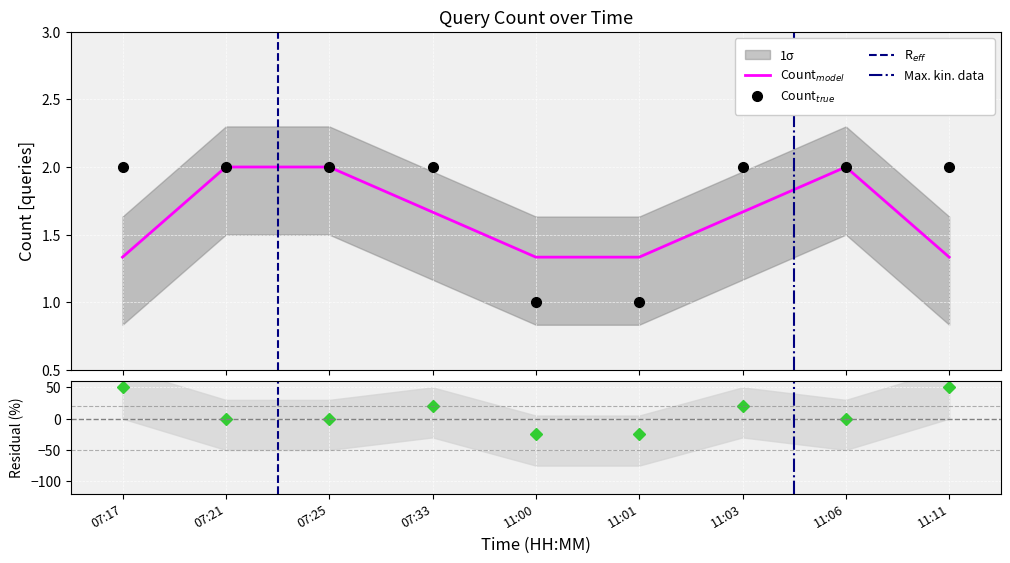

Rank the categories by value from lowest to highest.

11:00, 11:01, 07:17, 07:21, 07:25, 07:33, 11:03, 11:06, 11:11